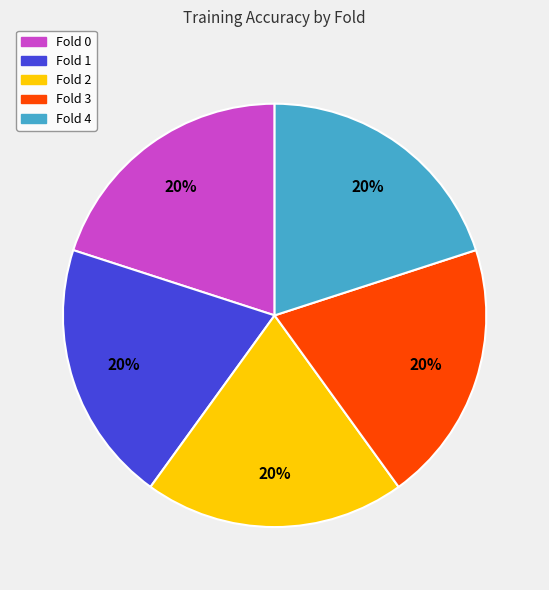

To the nearest percent, what is the average slice percentage?

20%